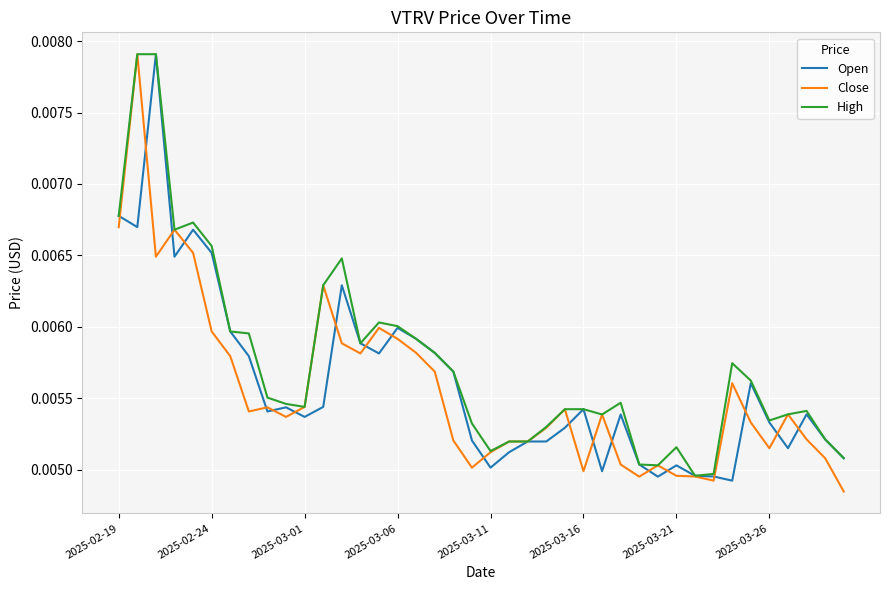

Which series has the largest total across all categories?

High